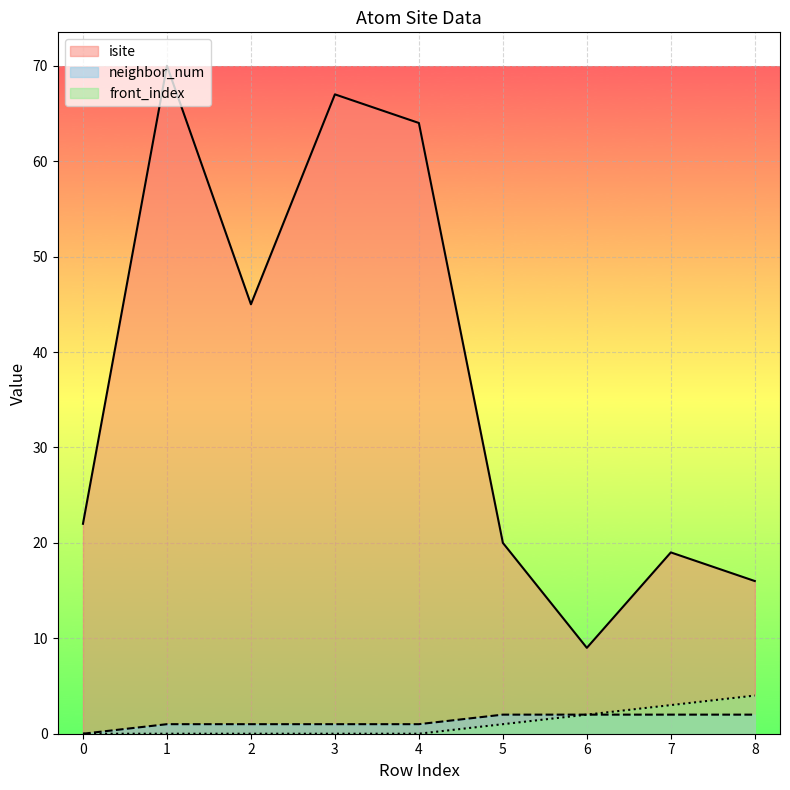

At how many categories does at least one series exceed 40?

4